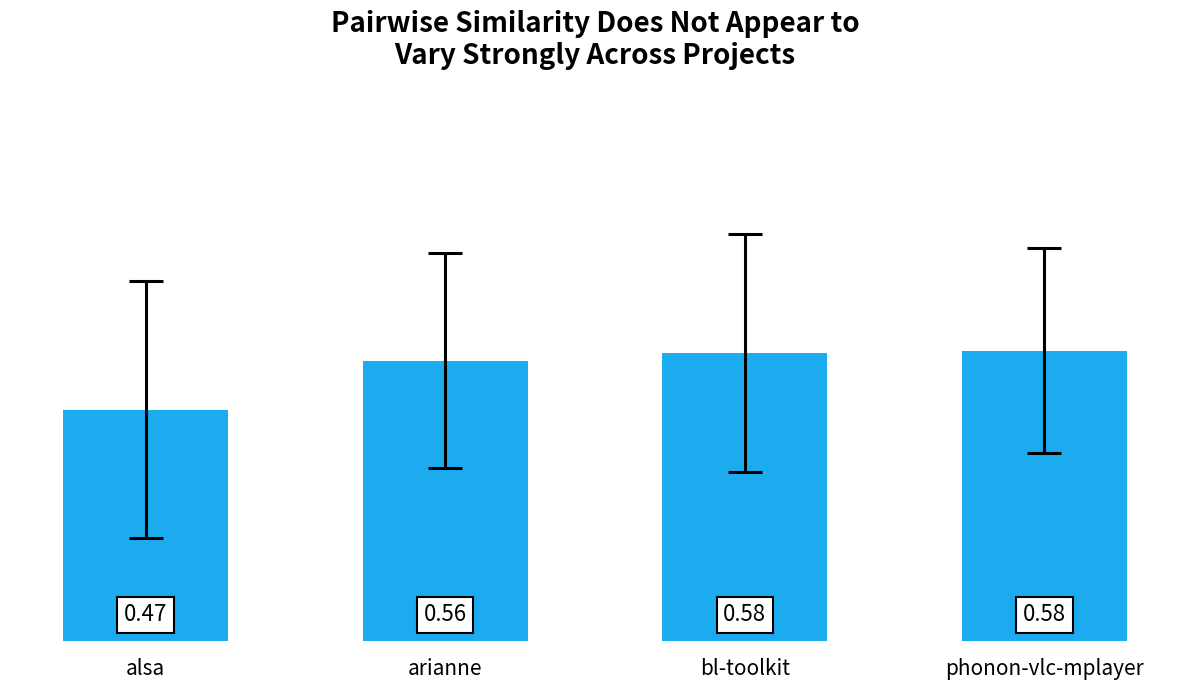

What is the sum of all values?

2.2